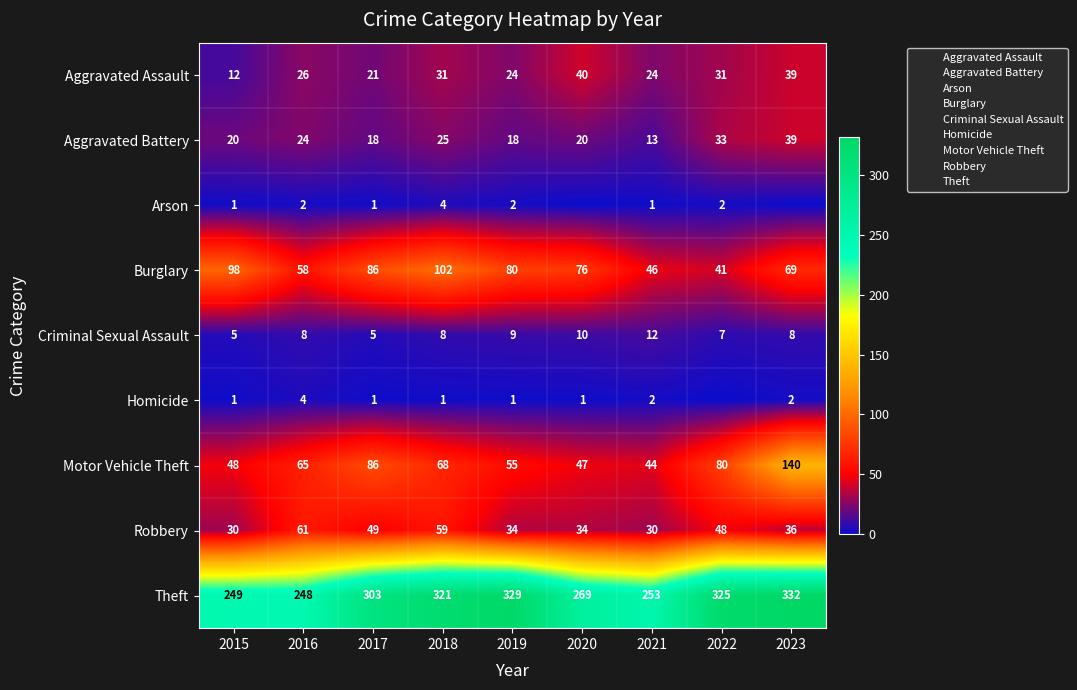

At which label is Motor Vehicle Theft closest to 92?

2017